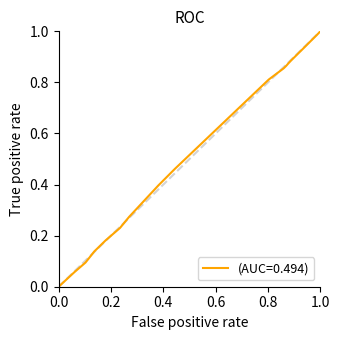

Does the chart display data point markers on the line(s)?

No